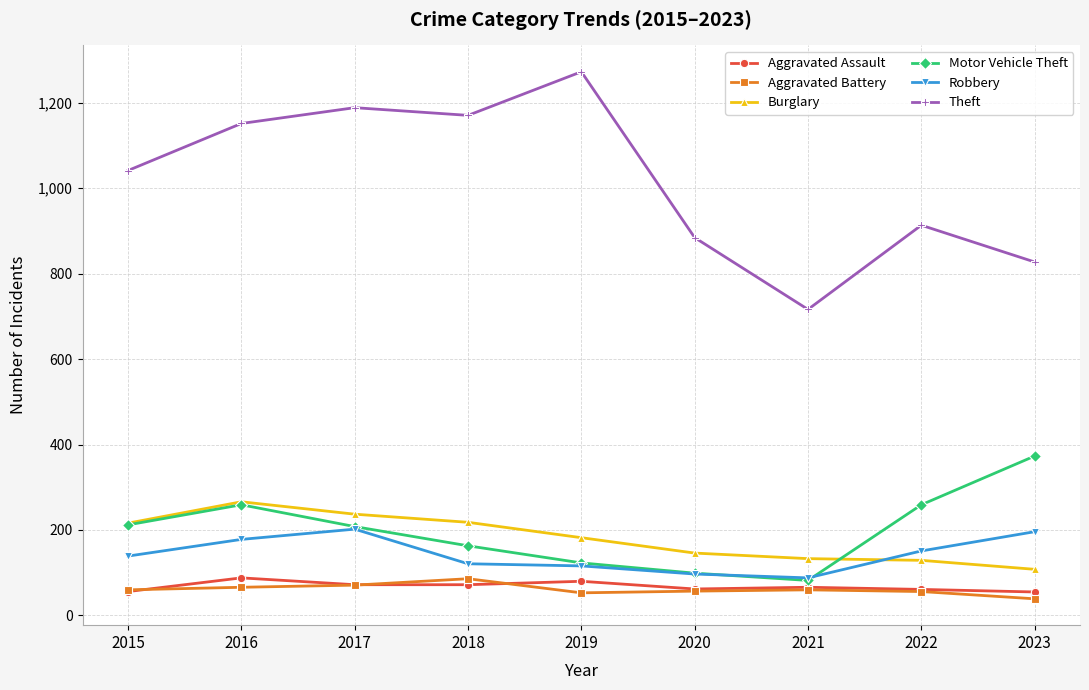

Where is the first local maximum for Theft?

2017